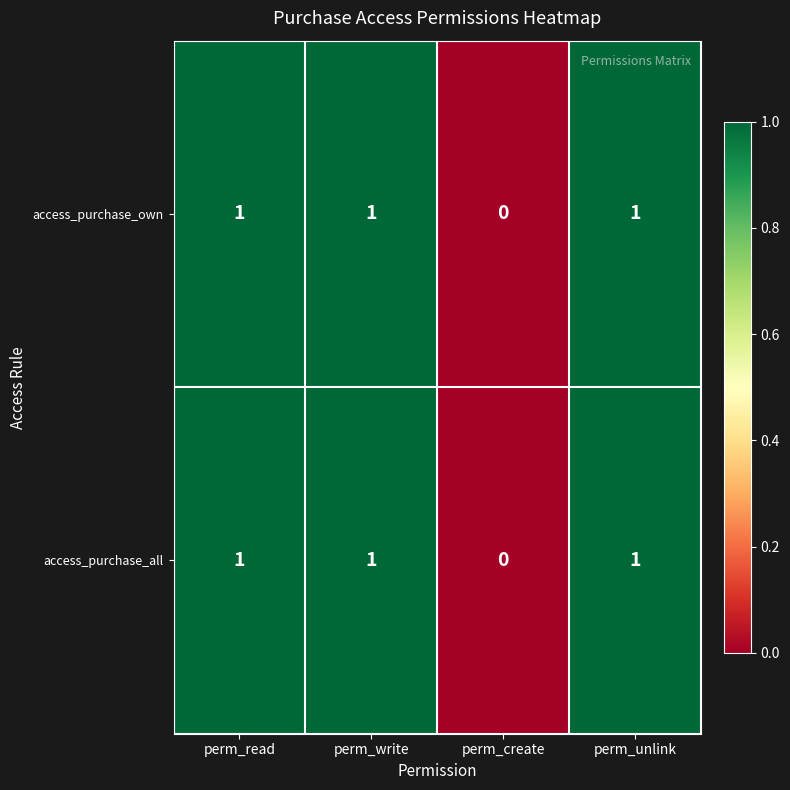

How many series are shown in this chart?

2